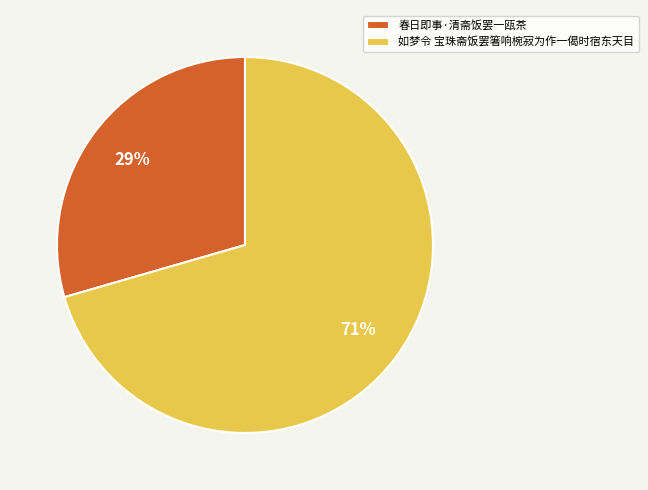

Which has a higher value, 春日即事·清斋饭罢一瓯茶 or 如梦令 宝珠斋饭罢箸响椀寂为作一偈时宿东天目?

如梦令 宝珠斋饭罢箸响椀寂为作一偈时宿东天目